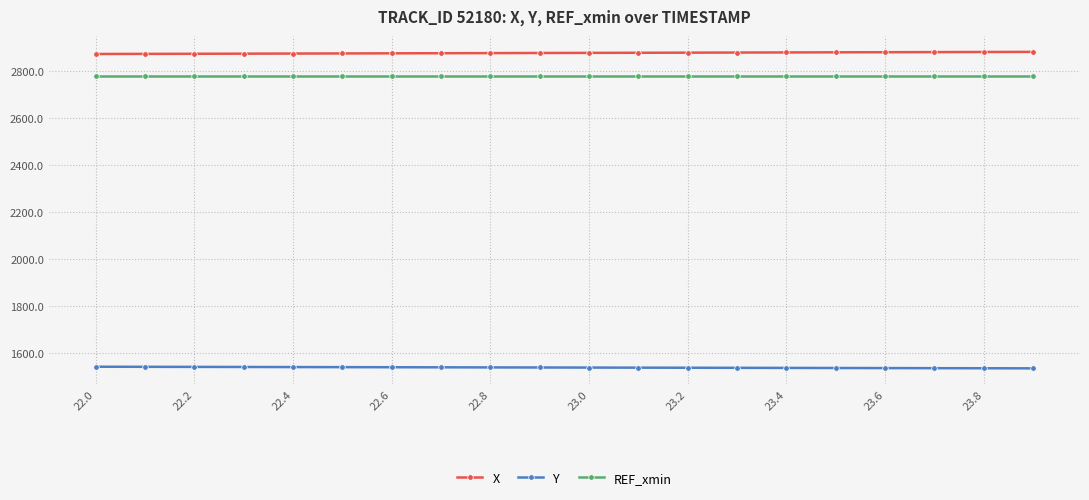

Rank the series by their maximum value, from highest to lowest.

X, REF_xmin, Y